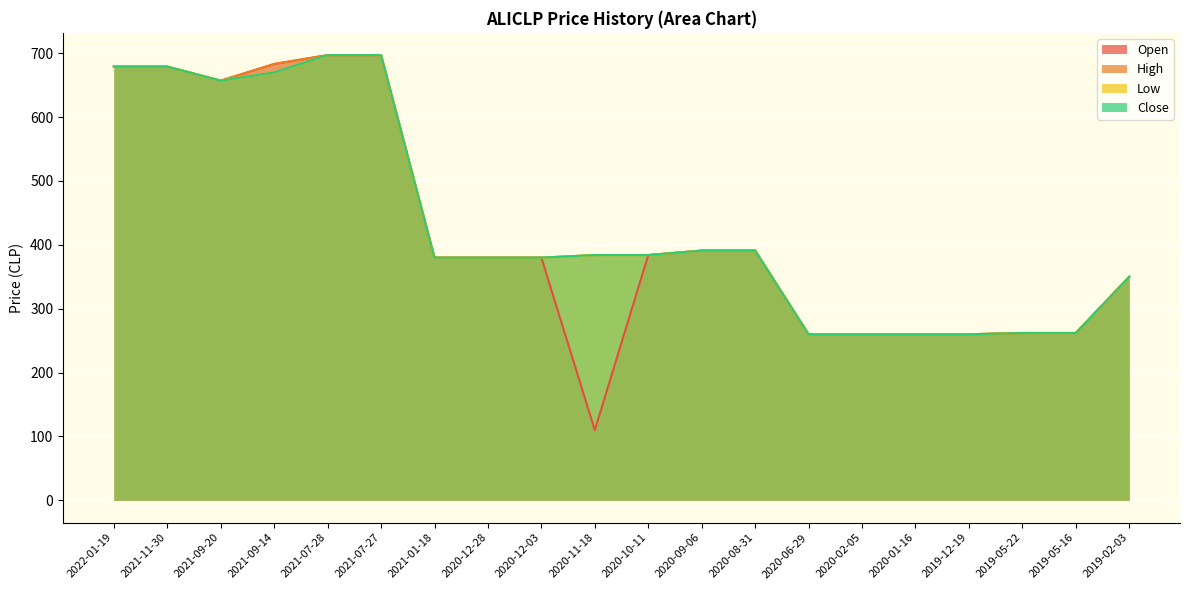

What is the sum of all Open values?

8422.1